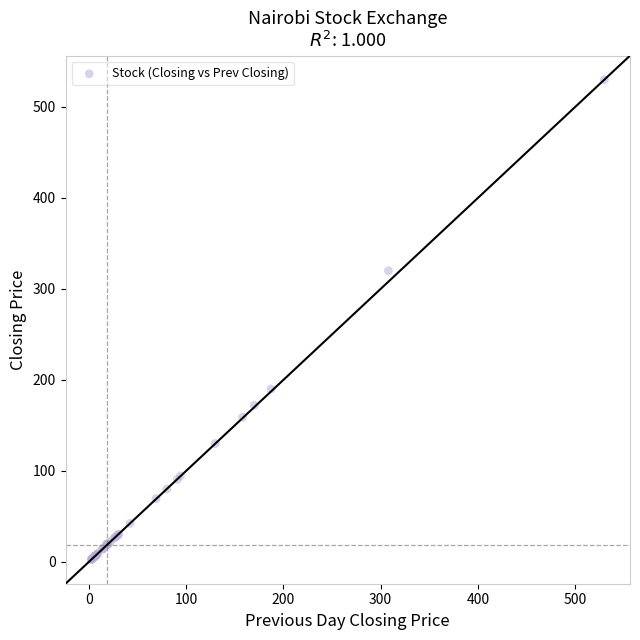

What Y value in the scatter plot is closest to 266?

320.0